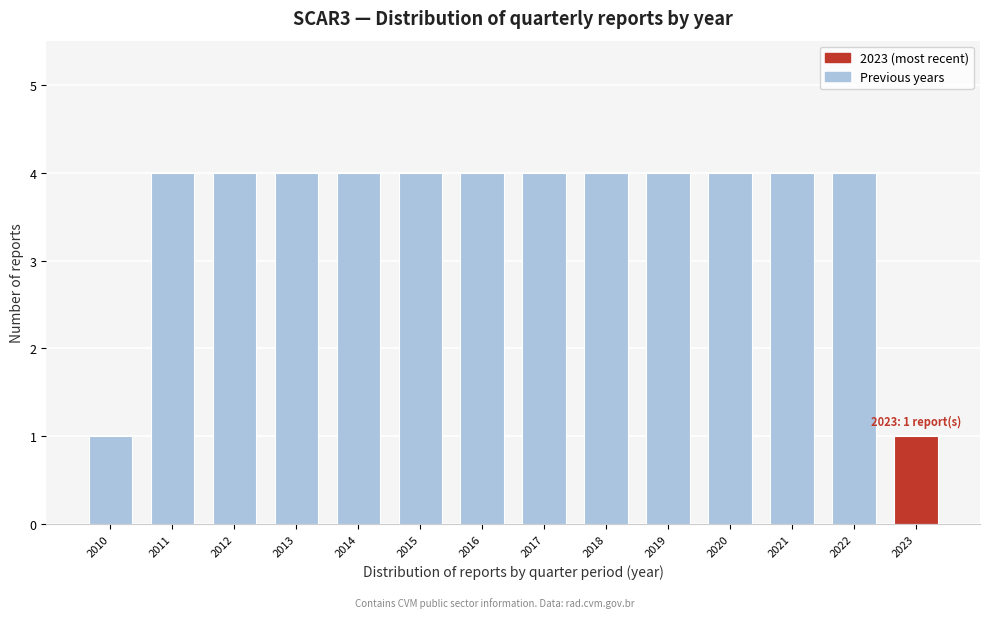

Reading left to right, what are all the values shown in this chart?

1	4	4	4	4	4	4	4	4	4	4	4	4	1